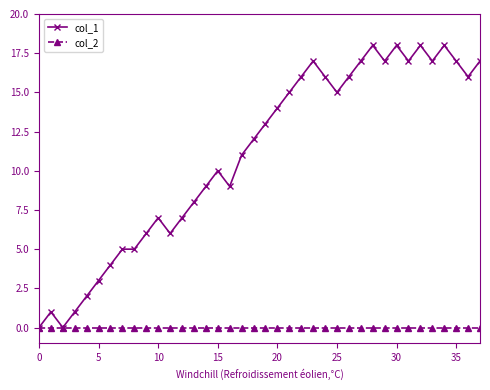

Which series has the largest range (max minus min)?

col_1